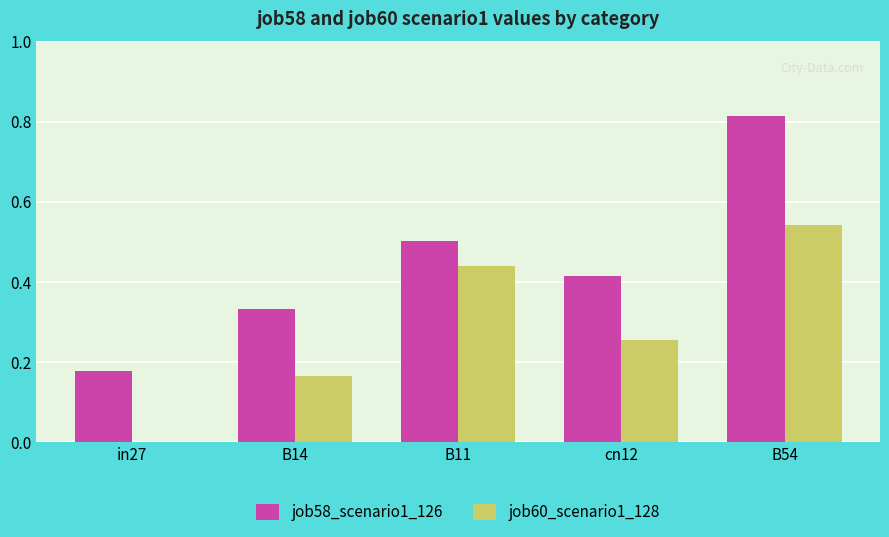

Is it true that job60_scenario1_128 equals 0.4 at cn12?

False